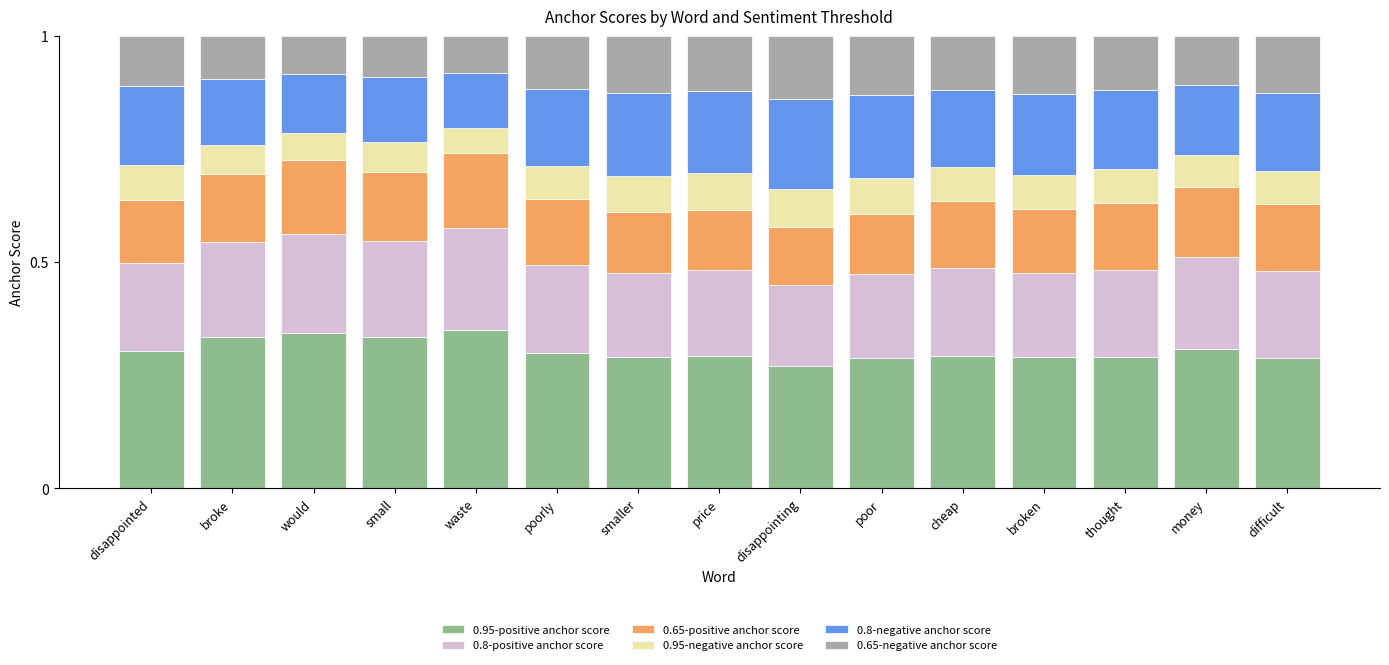

What is the total value across all series at small?

1.0